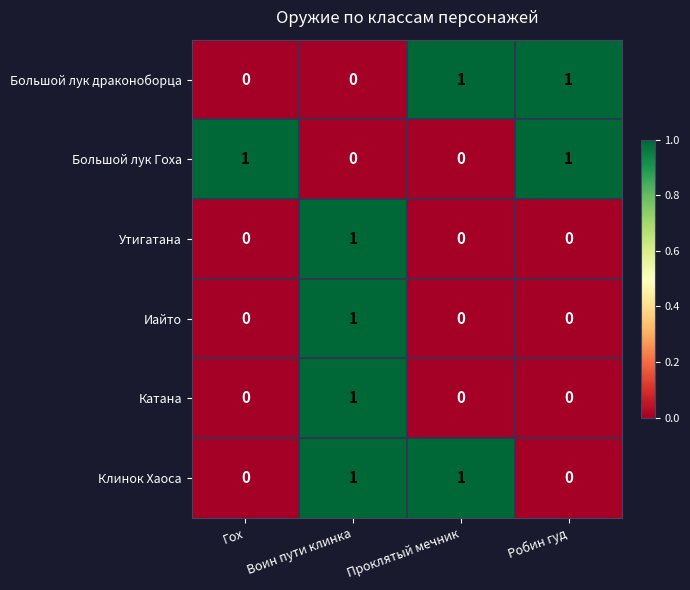

Reading left to right, what are all the values shown in this chart?

Большой лук драконоборца: 0	0	1	1
Большой лук Гоха: 1	0	0	1
Утигатана: 0	1	0	0
Иайто: 0	1	0	0
Катана: 0	1	0	0
Клинок Хаоса: 0	1	1	0